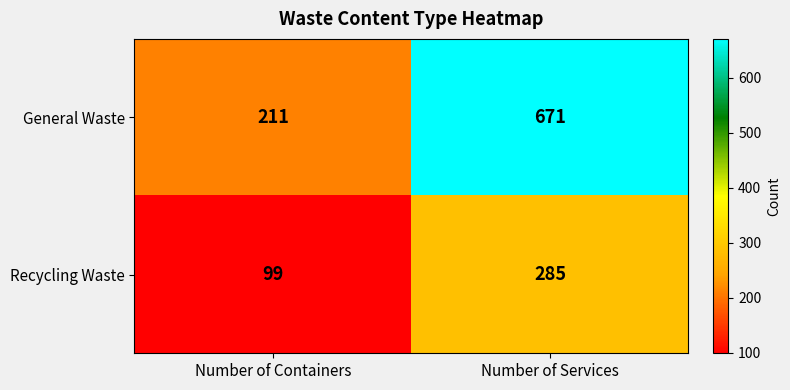

Count the number of categories in the chart.

2